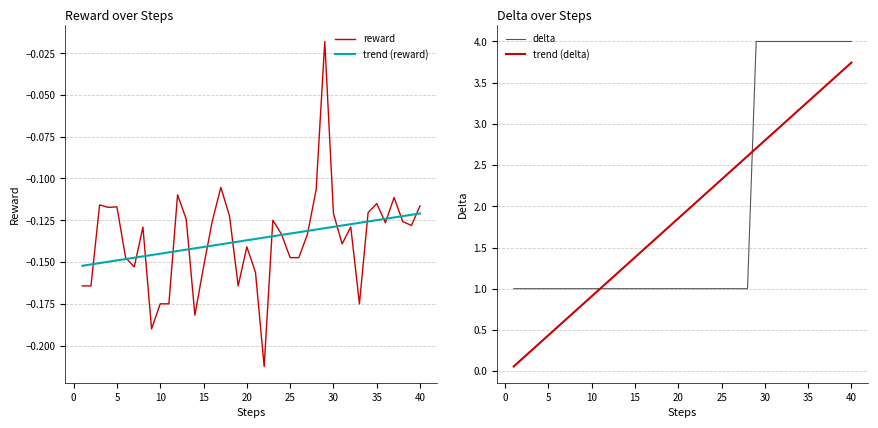

True or false: trend (delta) and reward cross at least once.

False